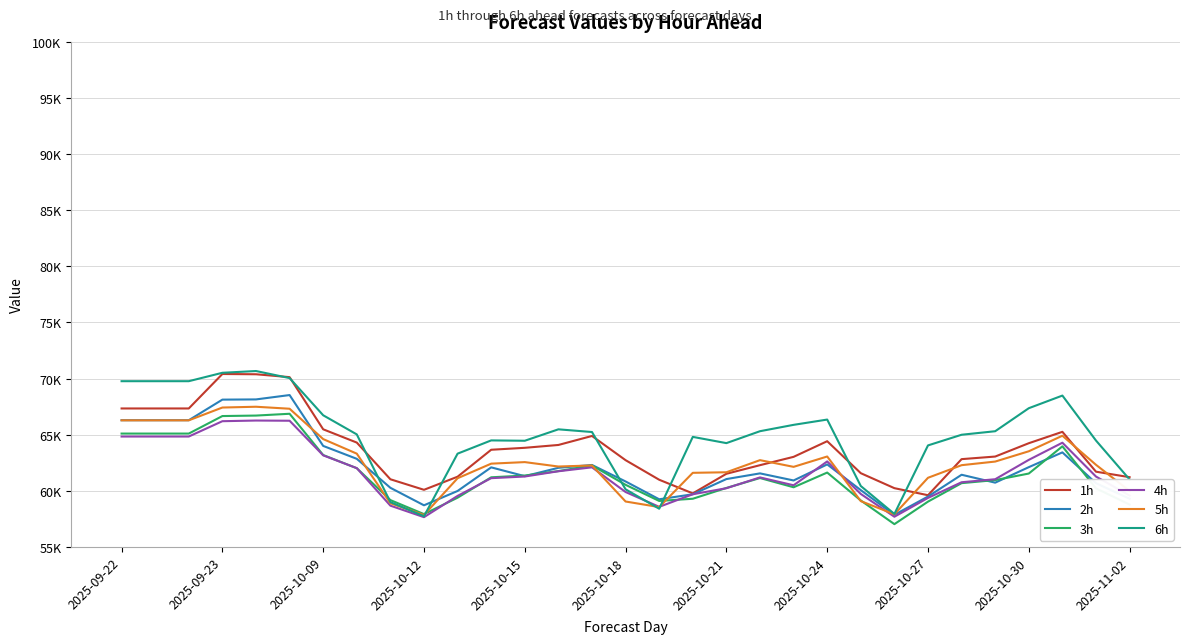

What is the difference between the maximum and minimum values in the 2h series?

10669